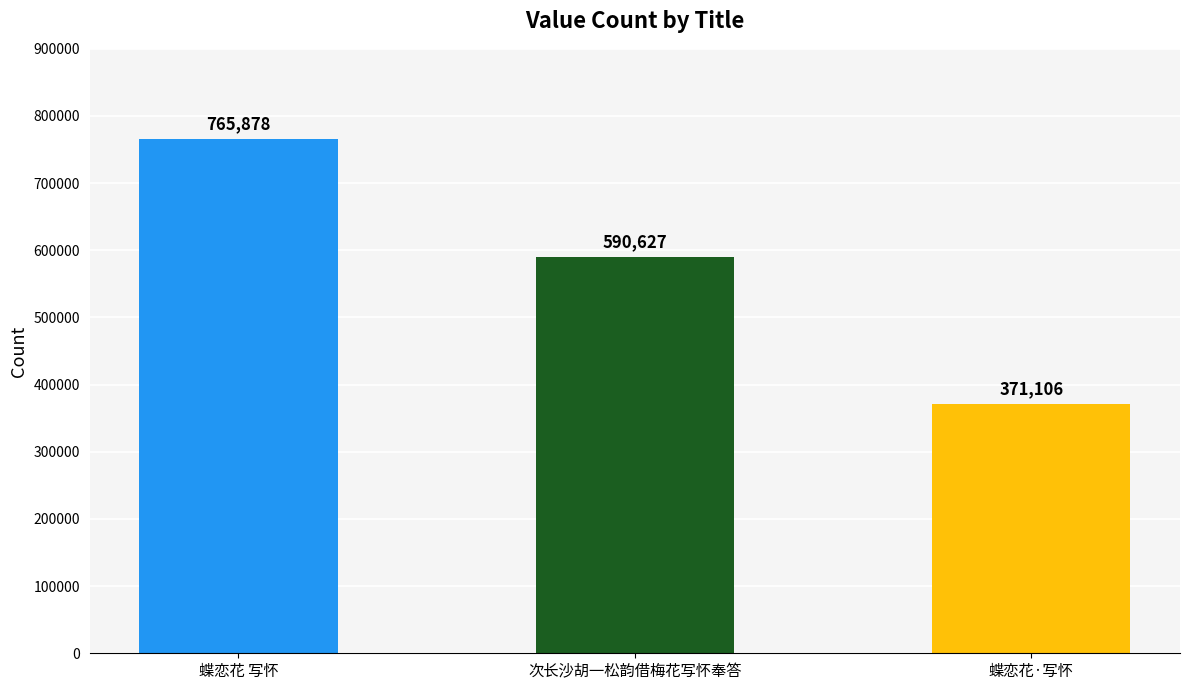

Approximately how many times larger is the value at 蝶恋花 写怀 compared to 次长沙胡一松韵借梅花写怀奉答?

1.3